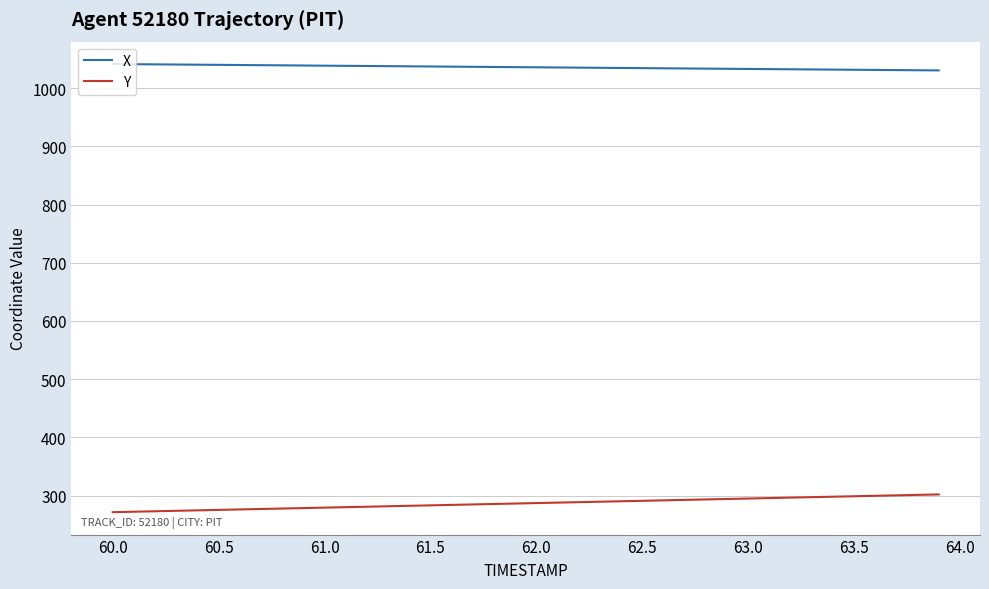

True or false: X and Y cross at least once.

False